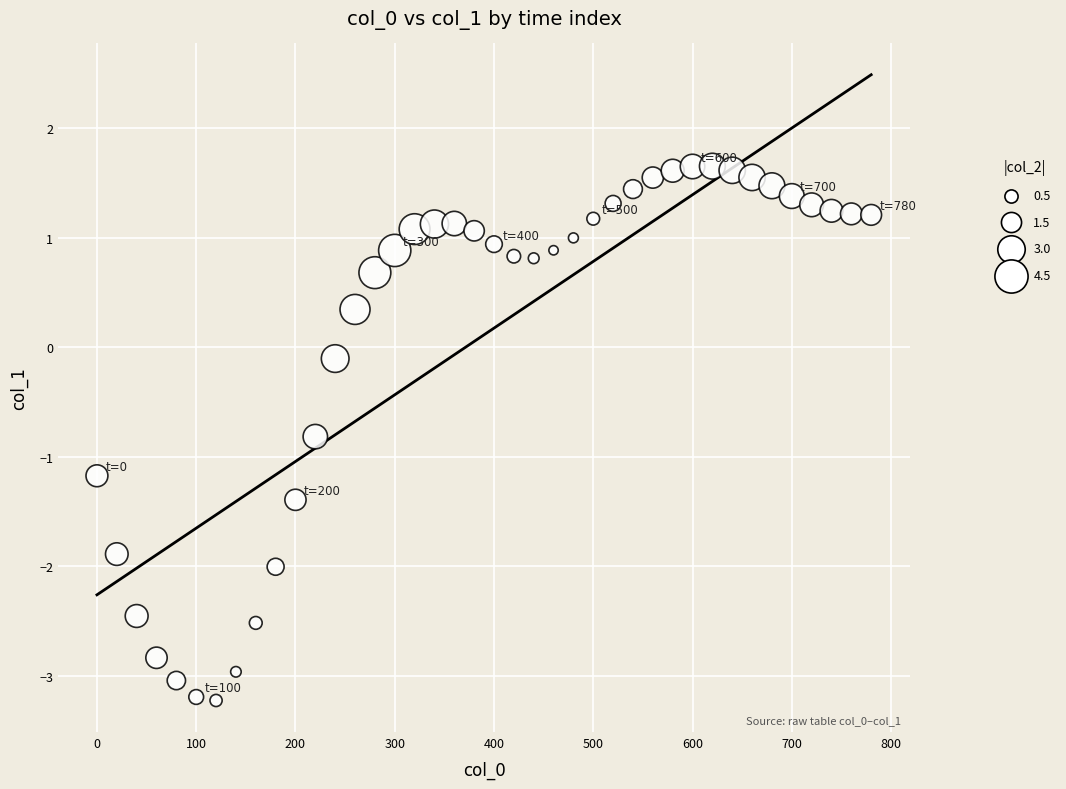

What is the range of Y values (max minus min)?

4.9